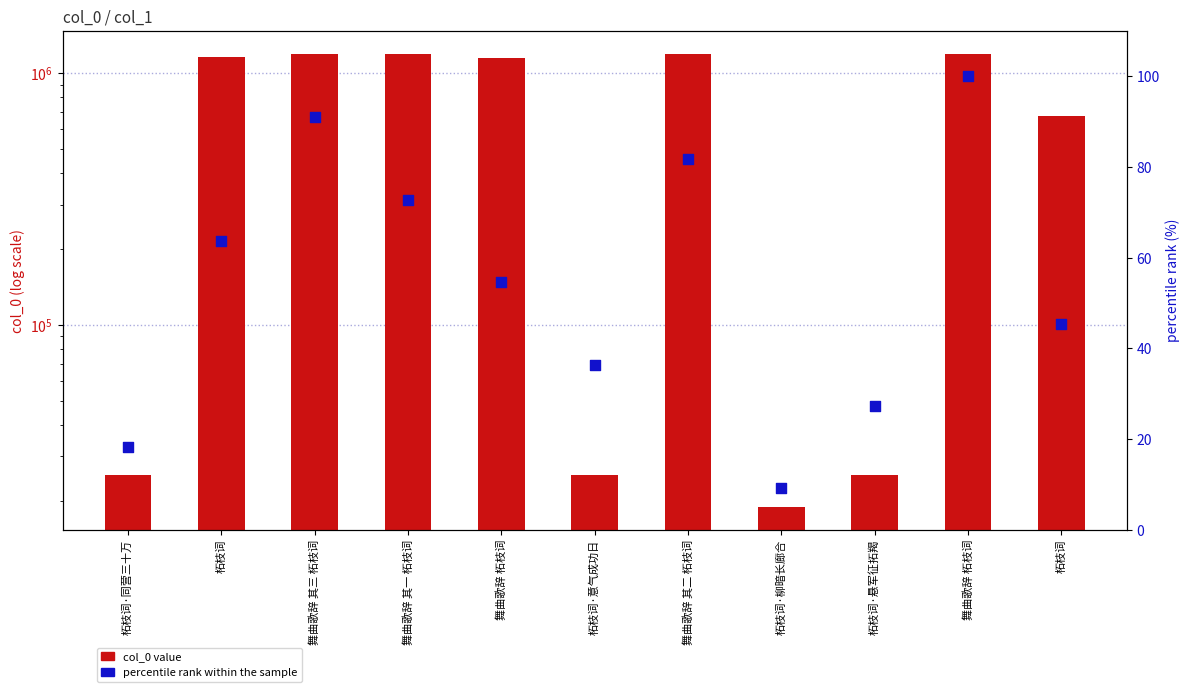

Which series has the largest Y range (max minus min)?

col_0 value